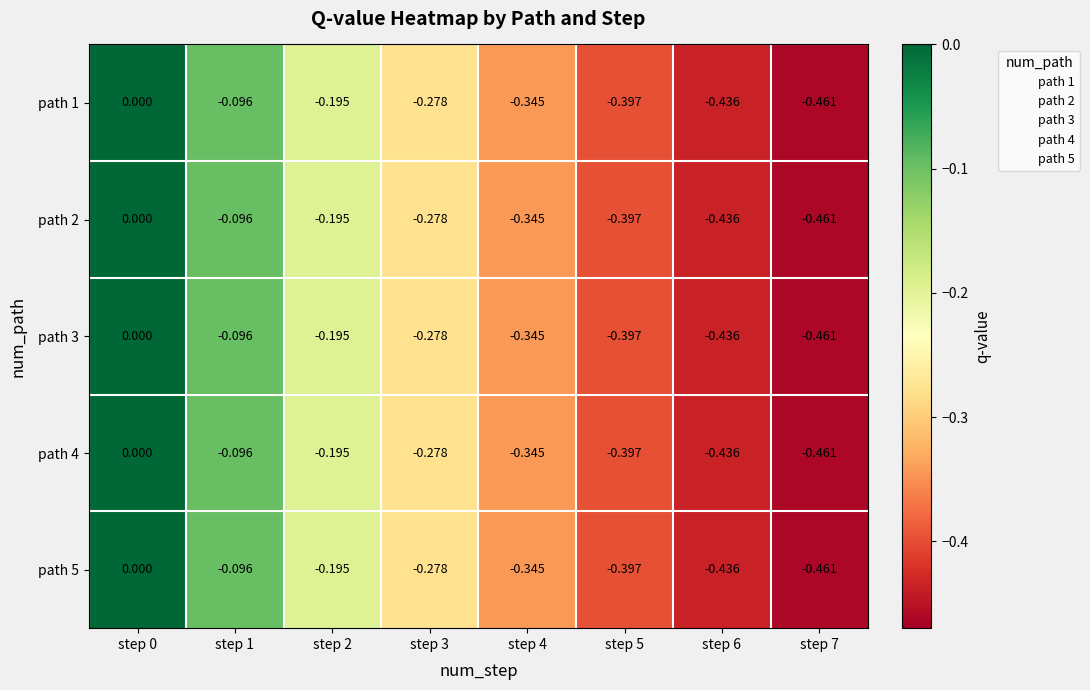

Is the value of path 3 at step 3 greater than the value of path 4 at step 0?

No